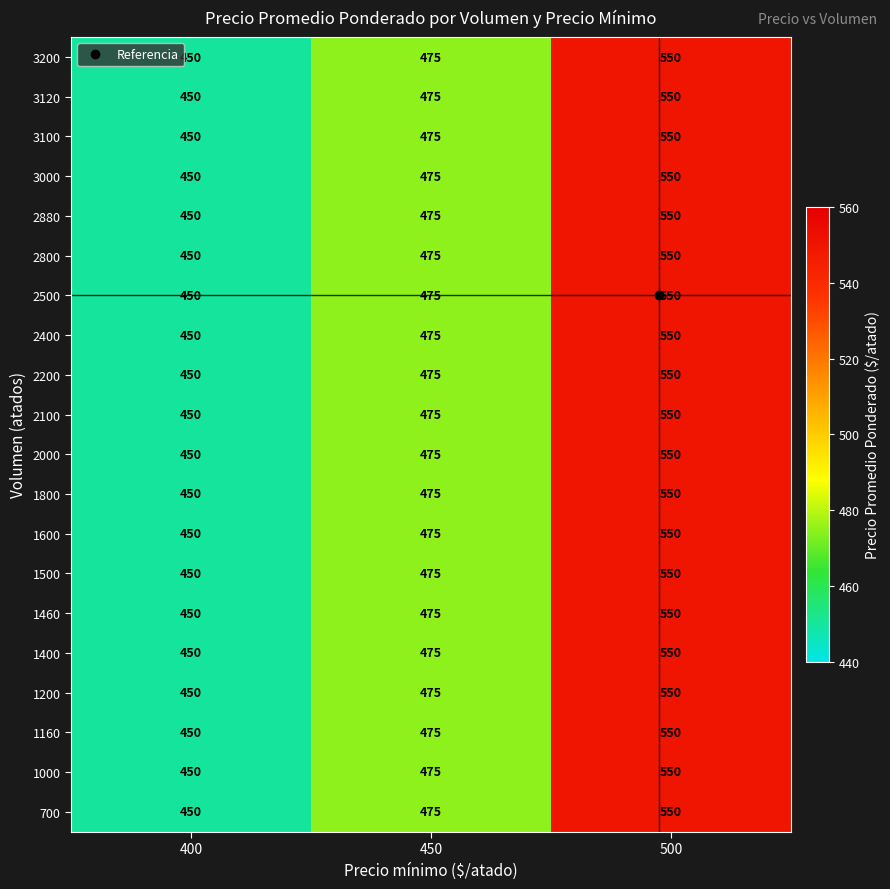

At which label is 2400 closest to 500?

450